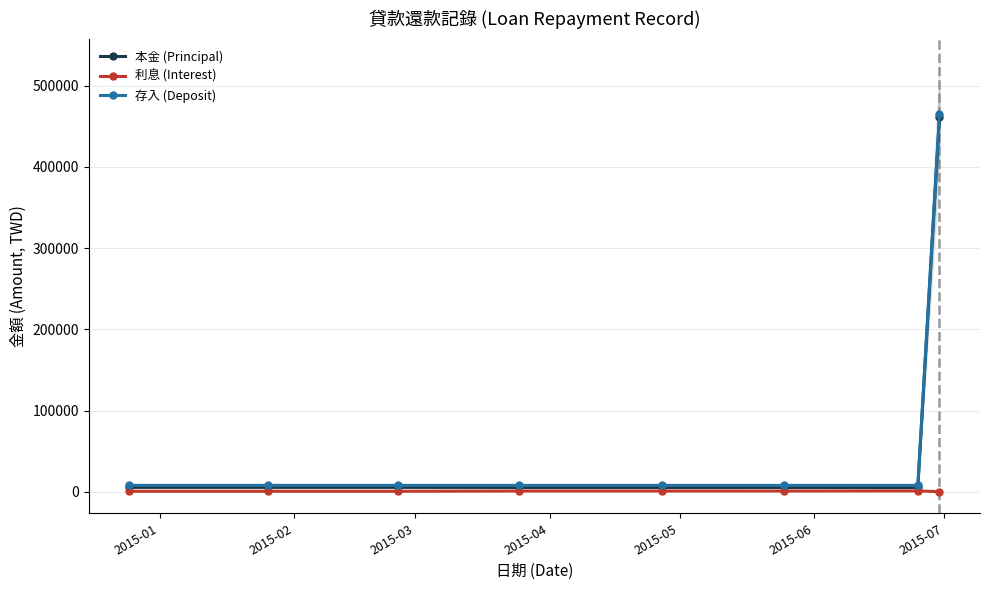

True or false: 利息 (Interest) has more than 1 interior local peaks.

True